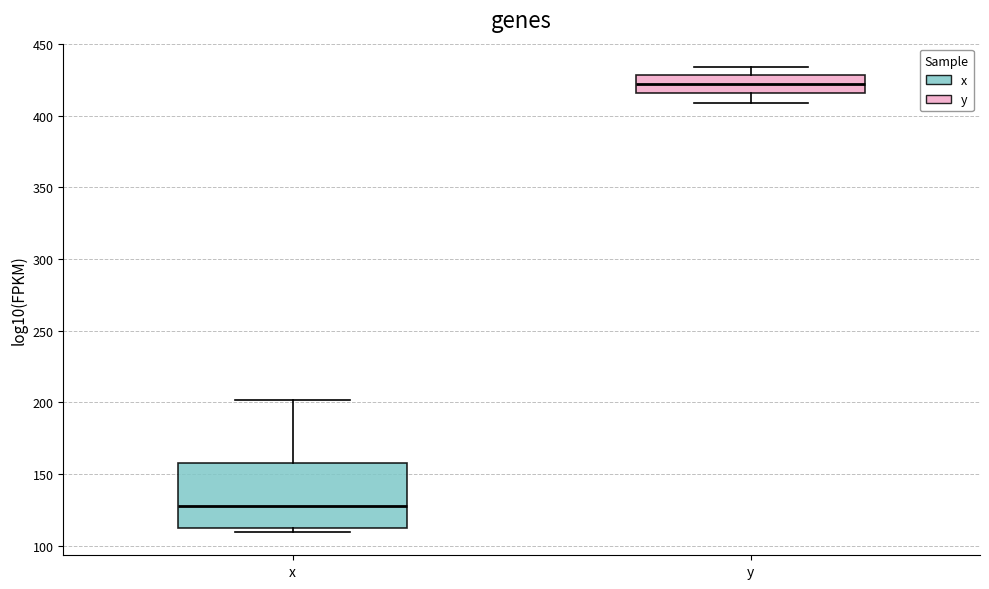

Where does the median line of the box for y sit on the y-axis? The values are not printed on the chart, so give them approximately, as read against the axis.

420